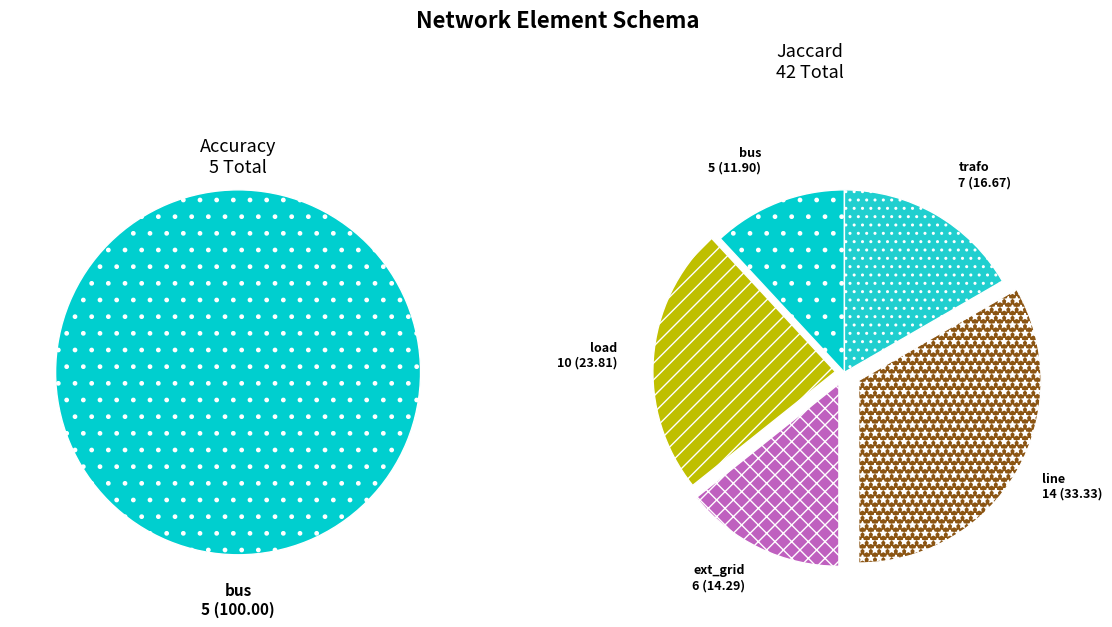

Is there any slice that represents more than half of the pie?

No